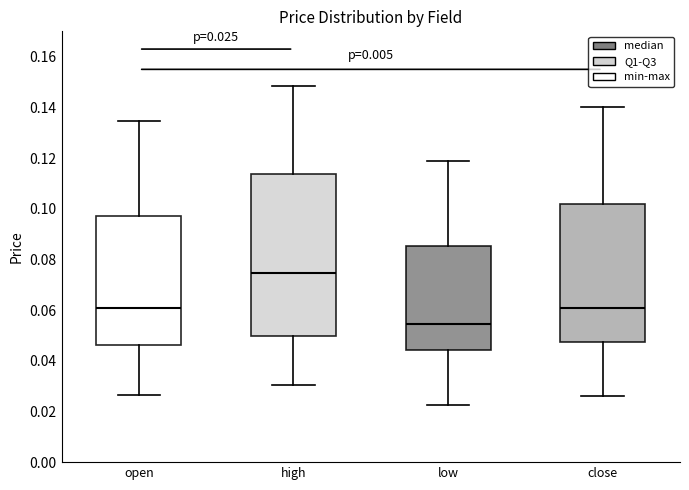

Comparing the boxes themselves (not the whiskers), which one is the tallest?

high